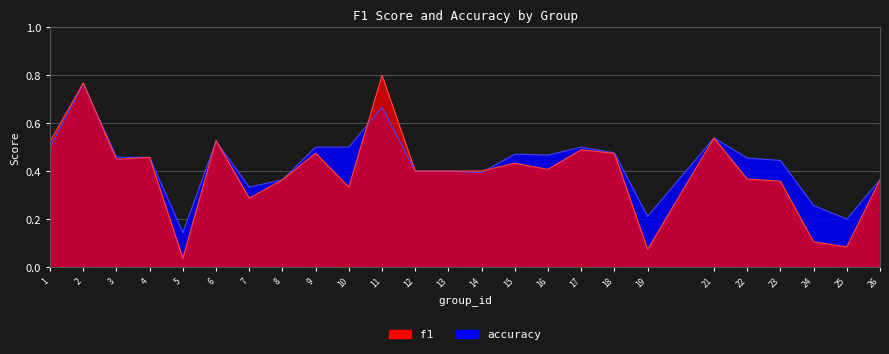

How many times do accuracy and f1 cross each other?

5